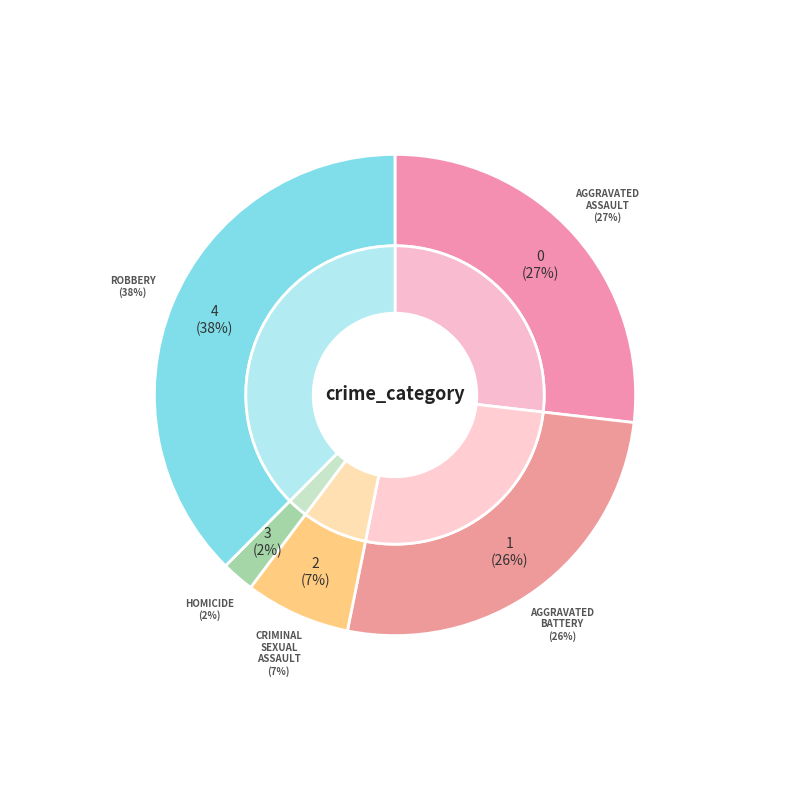

Is it true that Criminal Sexual Assault is 7% of the pie?

True